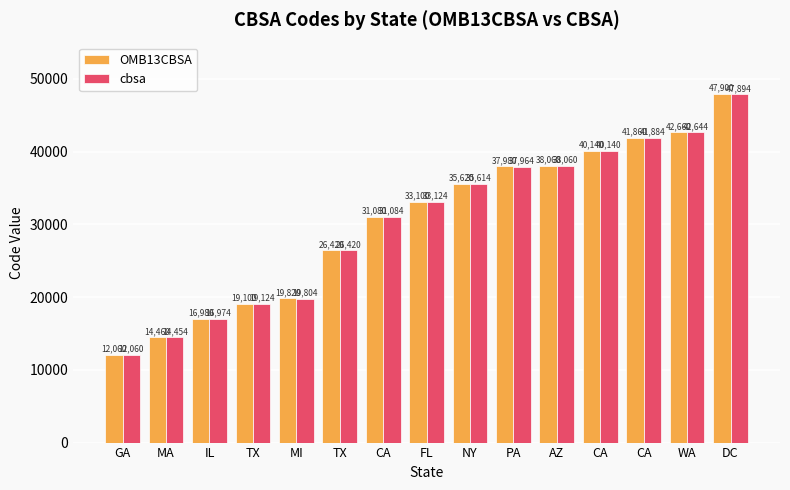

The cbsa series shows 31084 at CA. True or false?

True